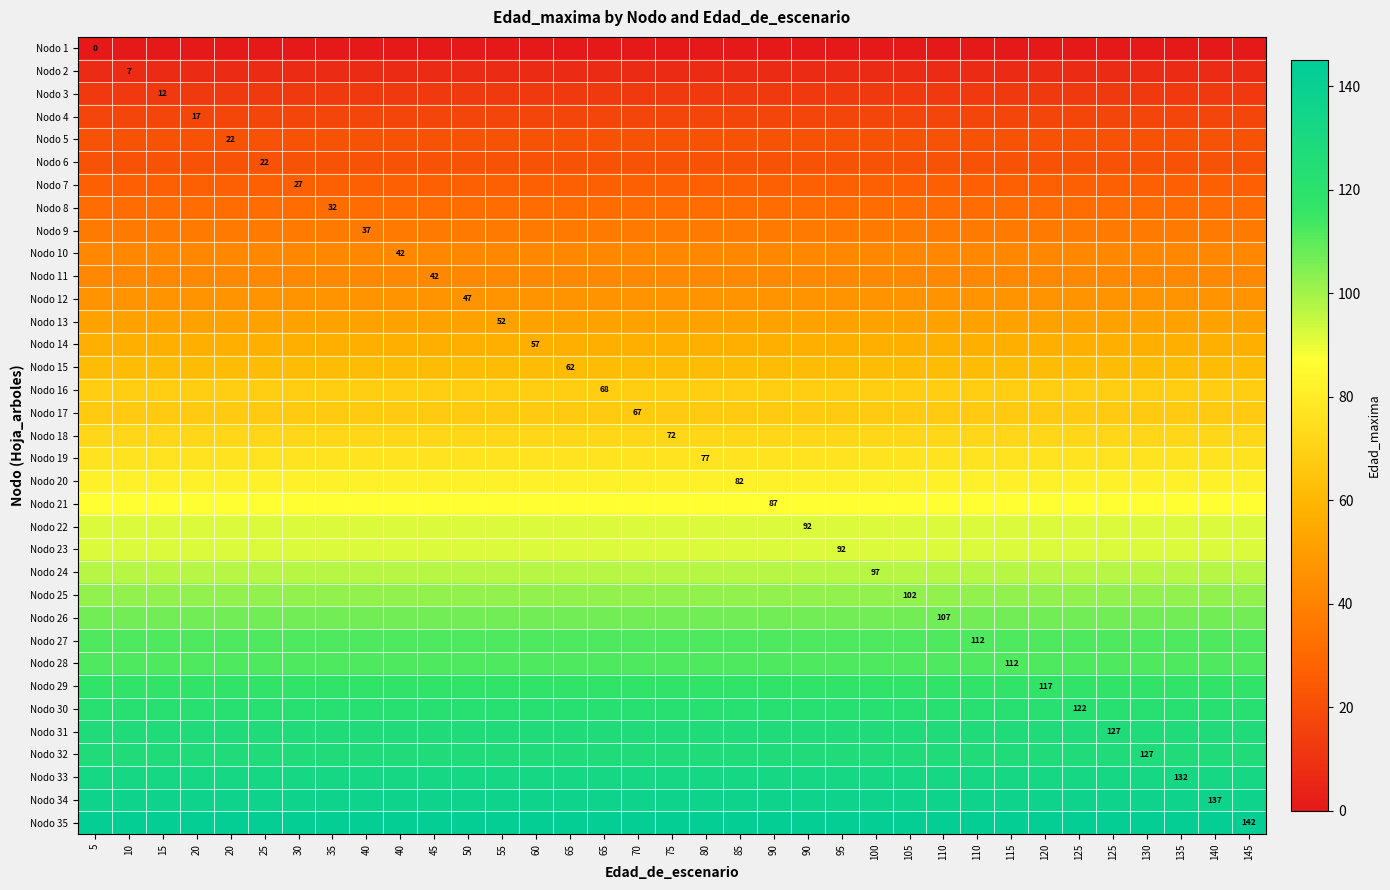

What is the total value across all series at 110?

2549